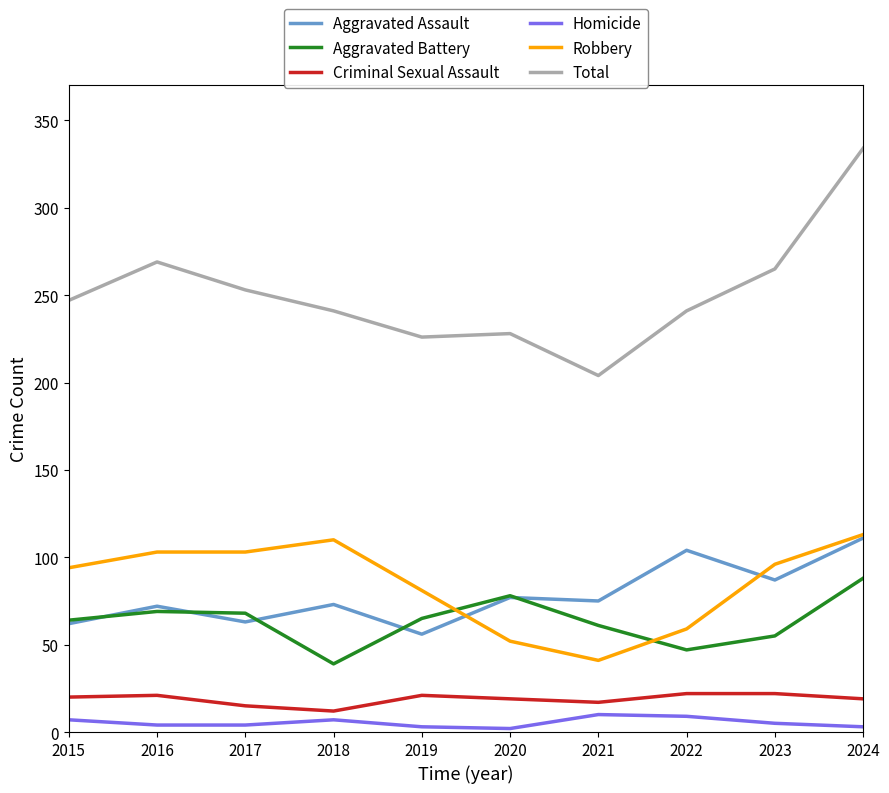

What is the maximum value for Criminal Sexual Assault?

22